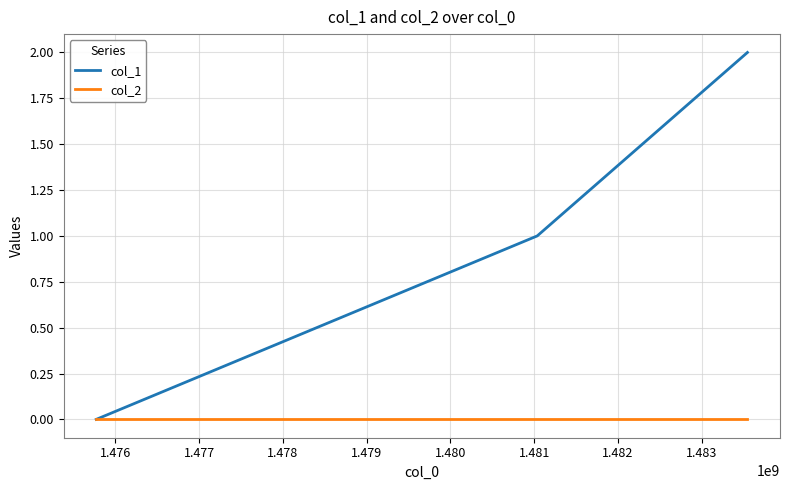

Which series has the widest spread of values?

col_1